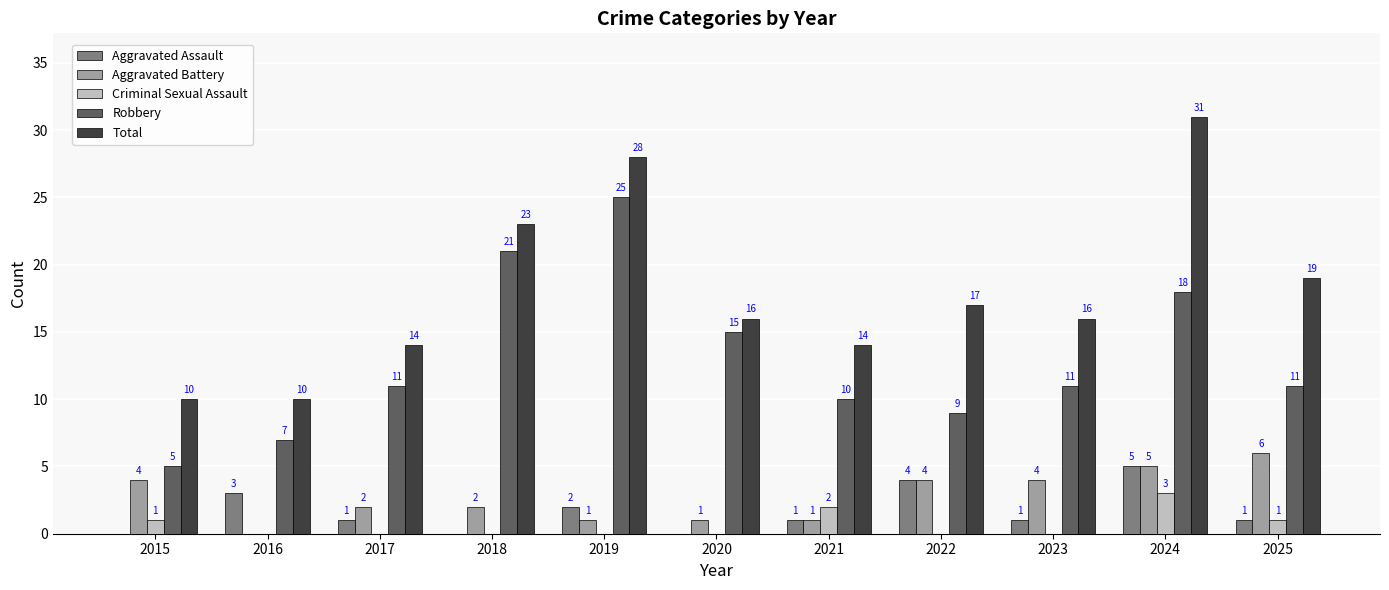

Reading left to right, what are all the values shown in this chart?

Aggravated Assault: 2015=0	2016=3	2017=1	2018=0	2019=2	2020=0	2021=1	2022=4	2023=1	2024=5	2025=1
Aggravated Battery: 2015=4	2016=0	2017=2	2018=2	2019=1	2020=1	2021=1	2022=4	2023=4	2024=5	2025=6
Criminal Sexual Assault: 2015=1	2016=0	2017=0	2018=0	2019=0	2020=0	2021=2	2022=0	2023=0	2024=3	2025=1
Robbery: 2015=5	2016=7	2017=11	2018=21	2019=25	2020=15	2021=10	2022=9	2023=11	2024=18	2025=11
Total: 2015=10	2016=10	2017=14	2018=23	2019=28	2020=16	2021=14	2022=17	2023=16	2024=31	2025=19